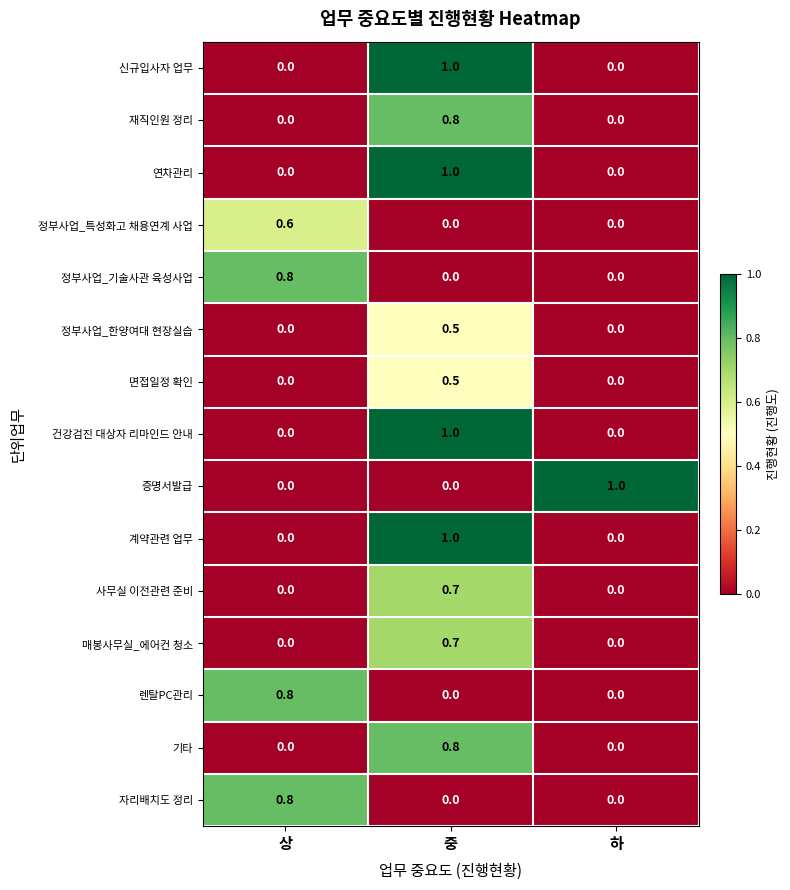

What is the difference between the maximum and minimum values in the 정부사업_한양여대 현장실습 series?

0.5